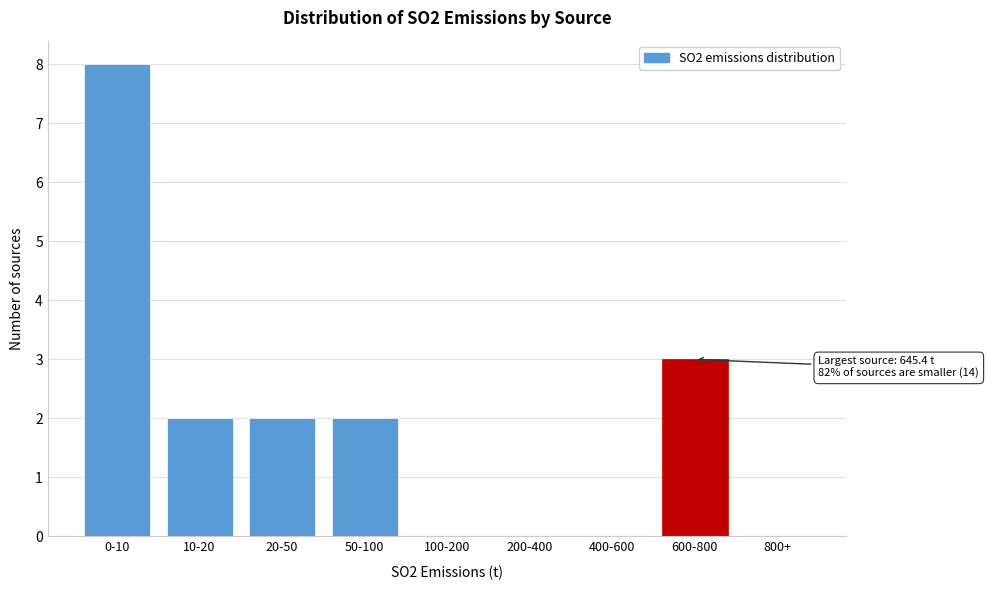

Reading left to right, what are all the values shown in this chart?

0-10=8	10-20=2	20-50=2	50-100=2	100-200=0	200-400=0	400-600=0	600-800=3	800+=0